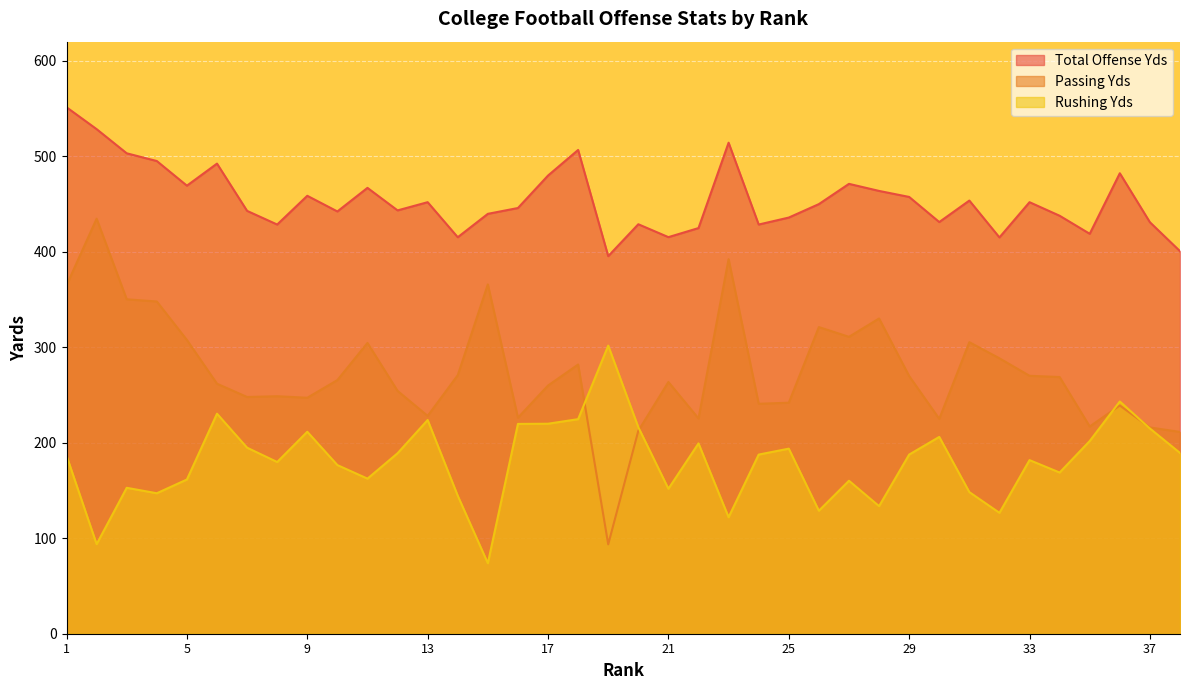

True or false: Passing Yds and Total Offense Yds cross at least once.

False